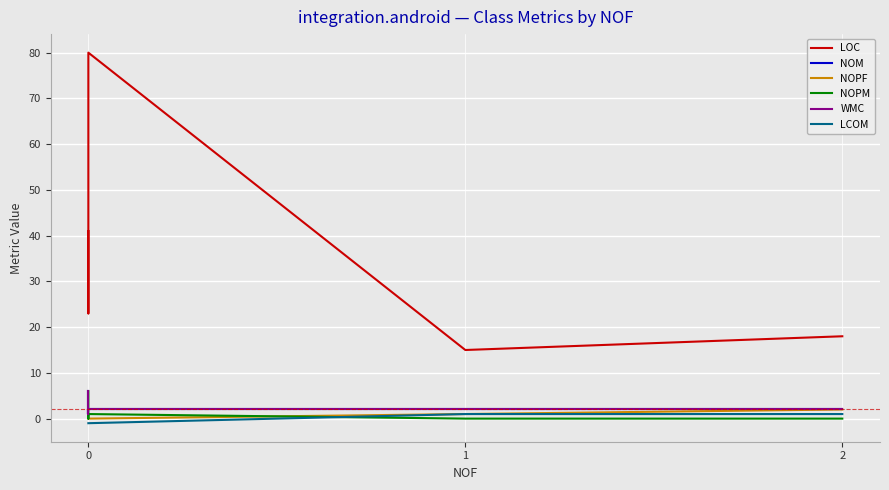

Is the value of NOM at 1 greater than the value of LOC at 0?

No